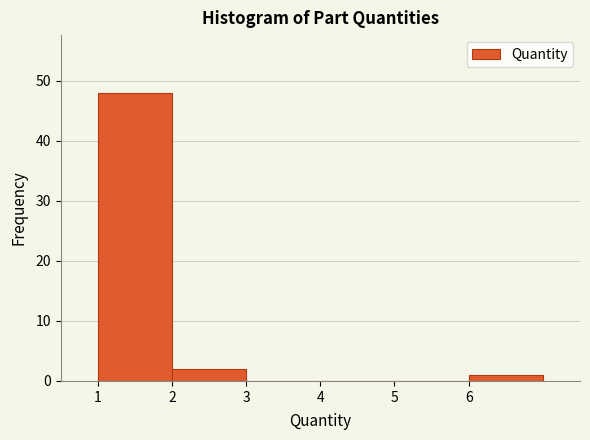

Over which range of the x-axis is the bar tallest?

1 to 2